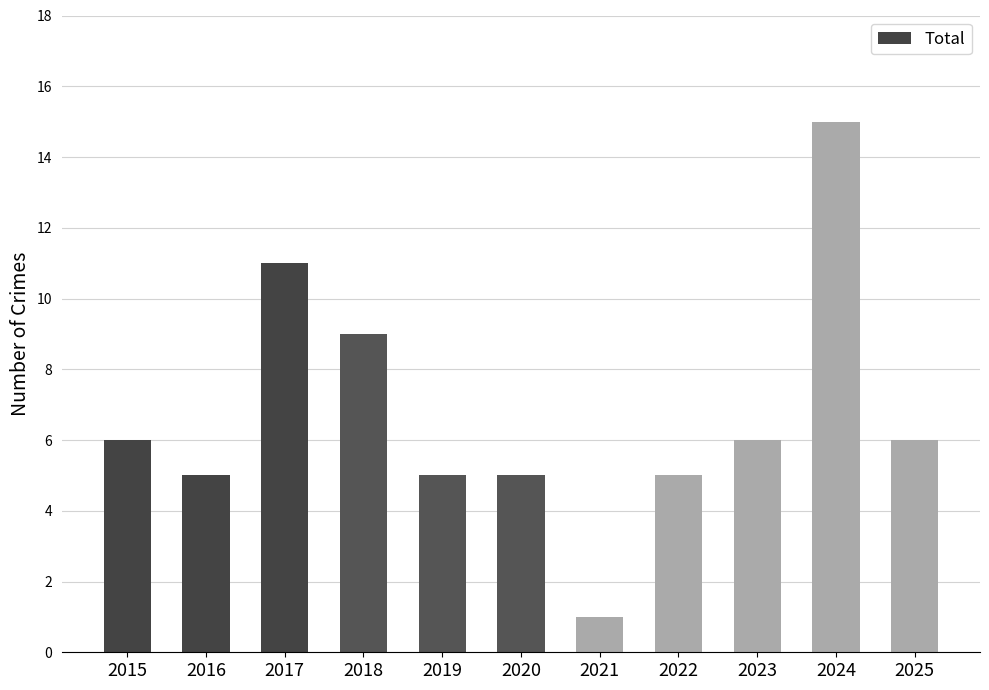

The value at 2024 is 15. True or false?

True